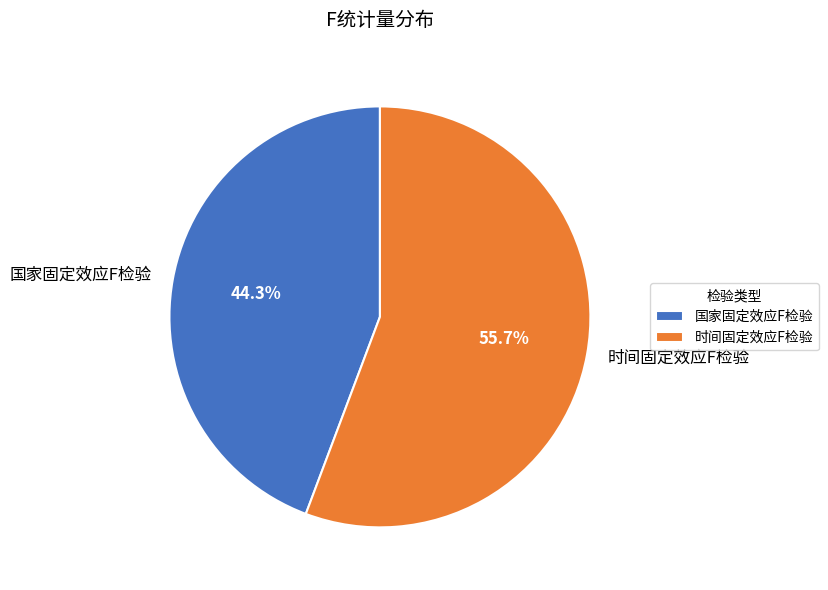

How many slices are in this pie chart?

2